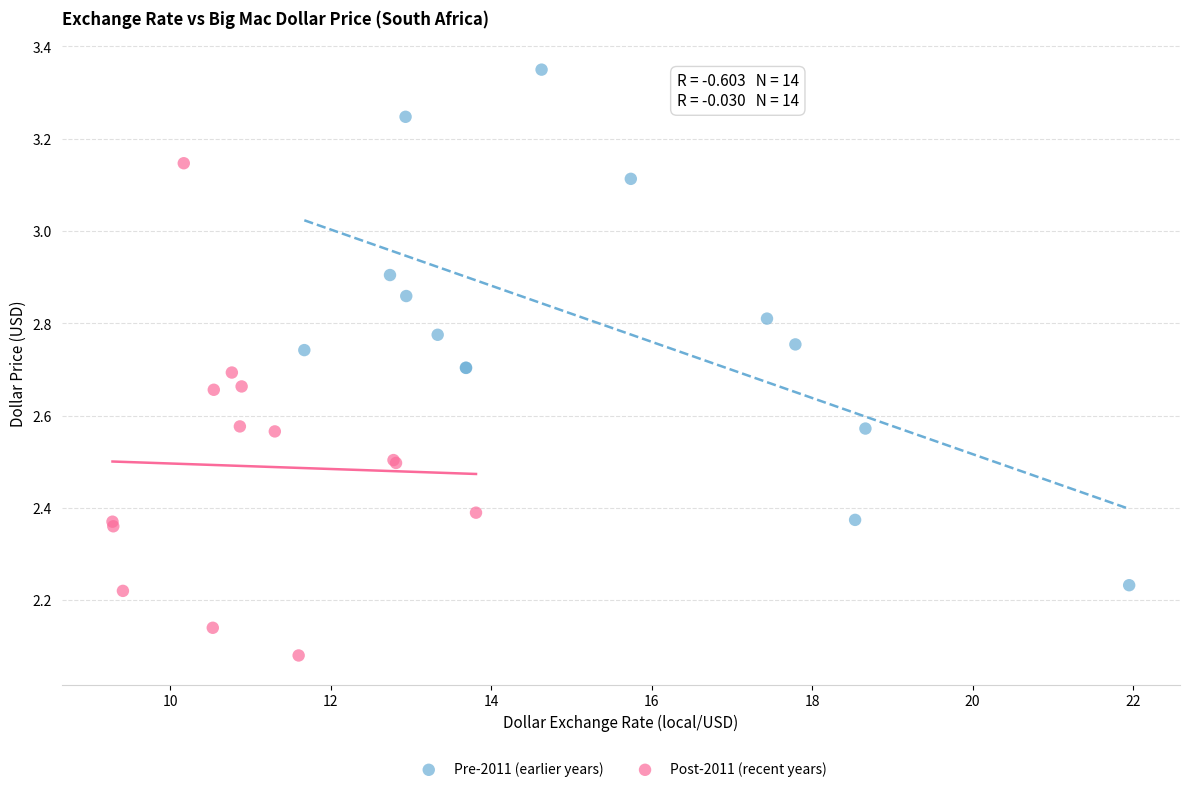

Which series reaches the minimum Y coordinate?

Post-2011 (recent years)